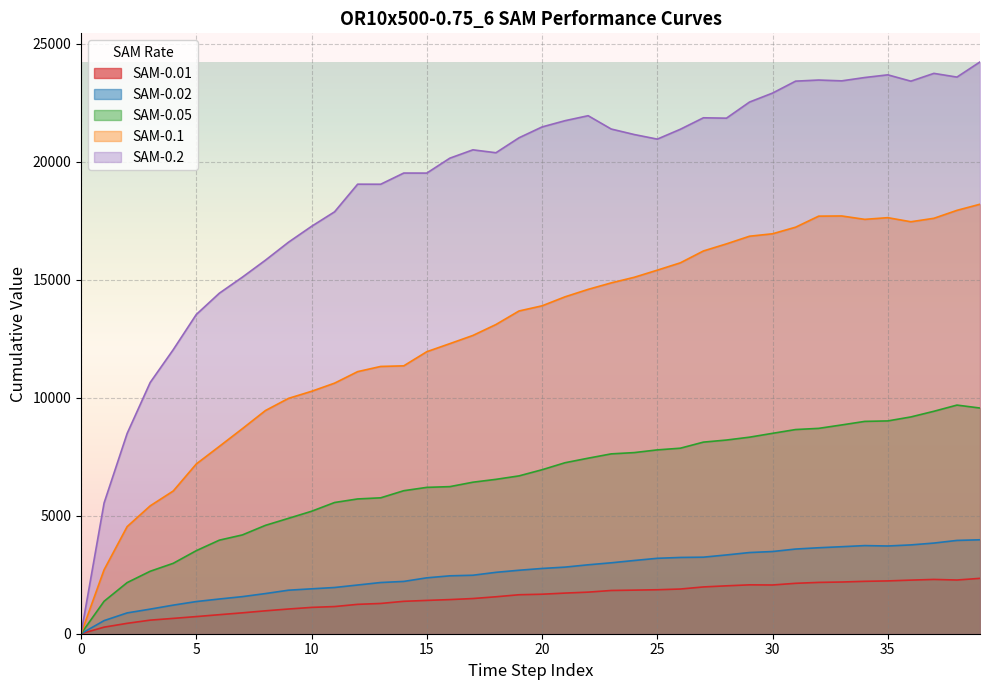

What is the label of the 34th point from the left?

33